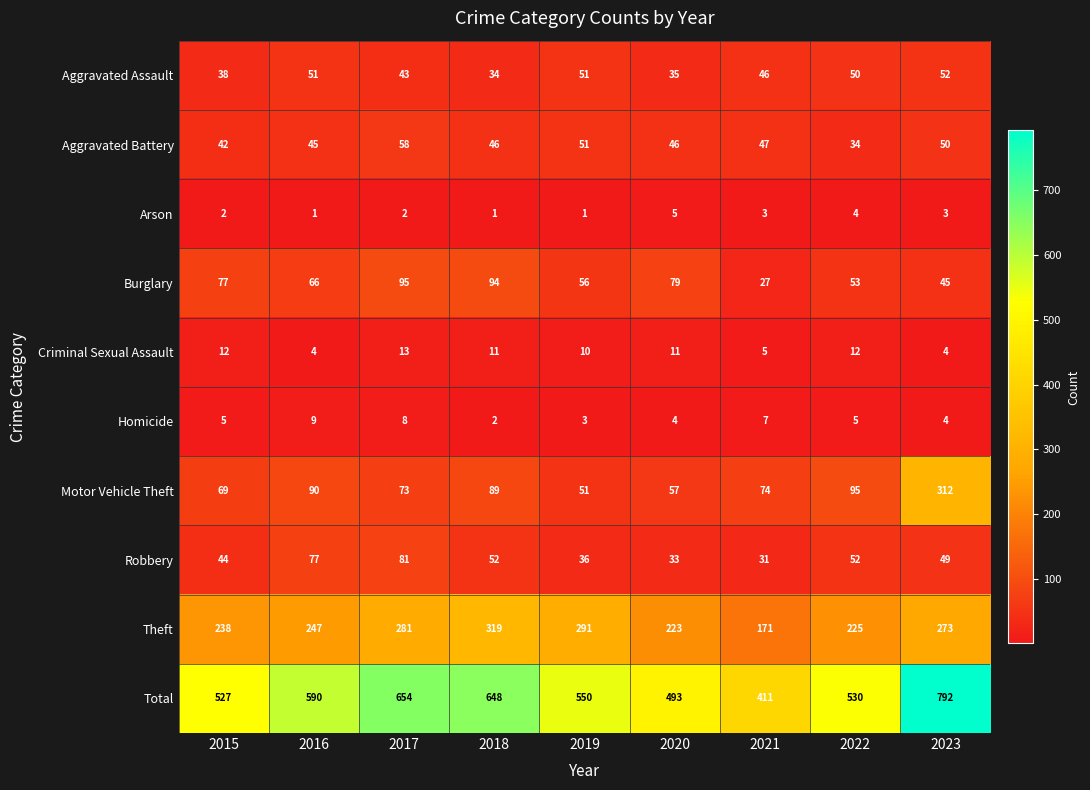

The value of Theft at 2021 is 171. True or false?

True